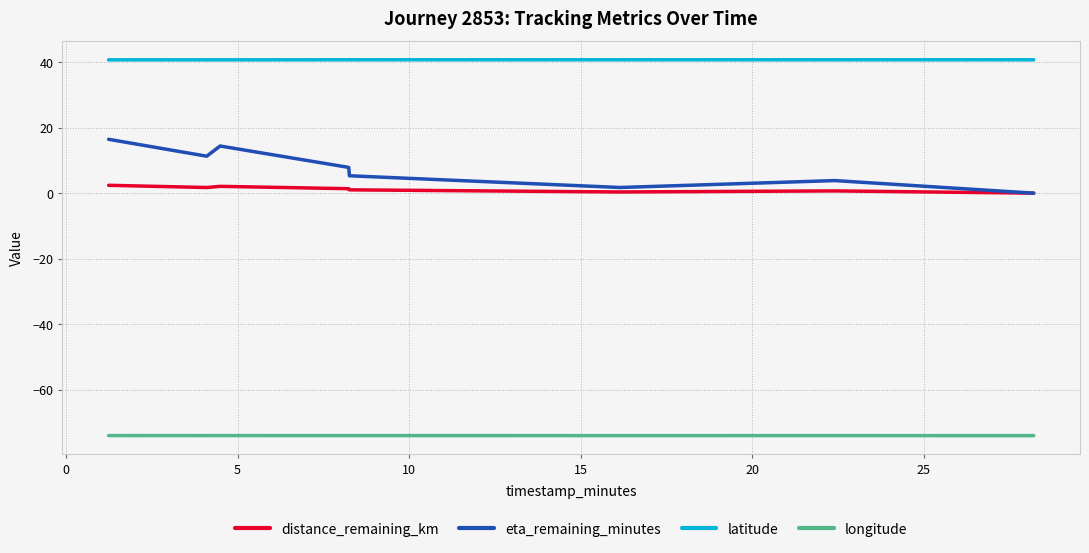

What is the greatest value displayed?

40.7